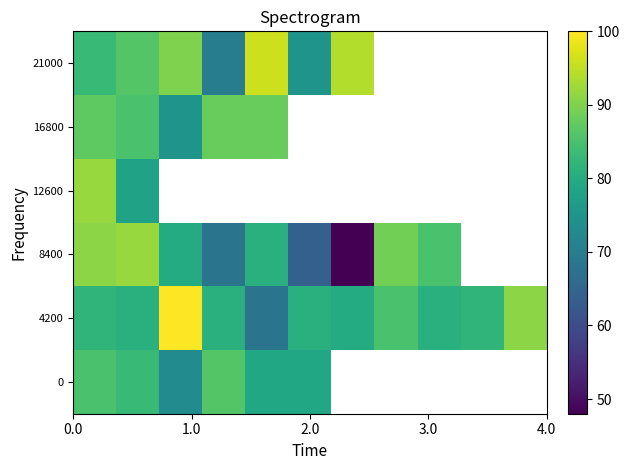

Which series has the largest total across all categories?

4200